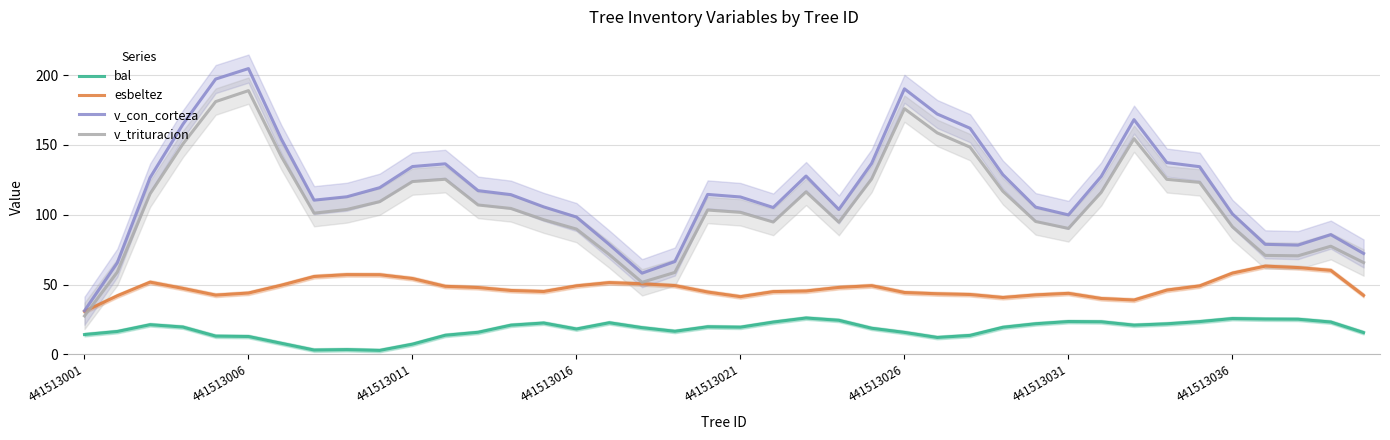

Where is the first local maximum for v_con_corteza?

441513006